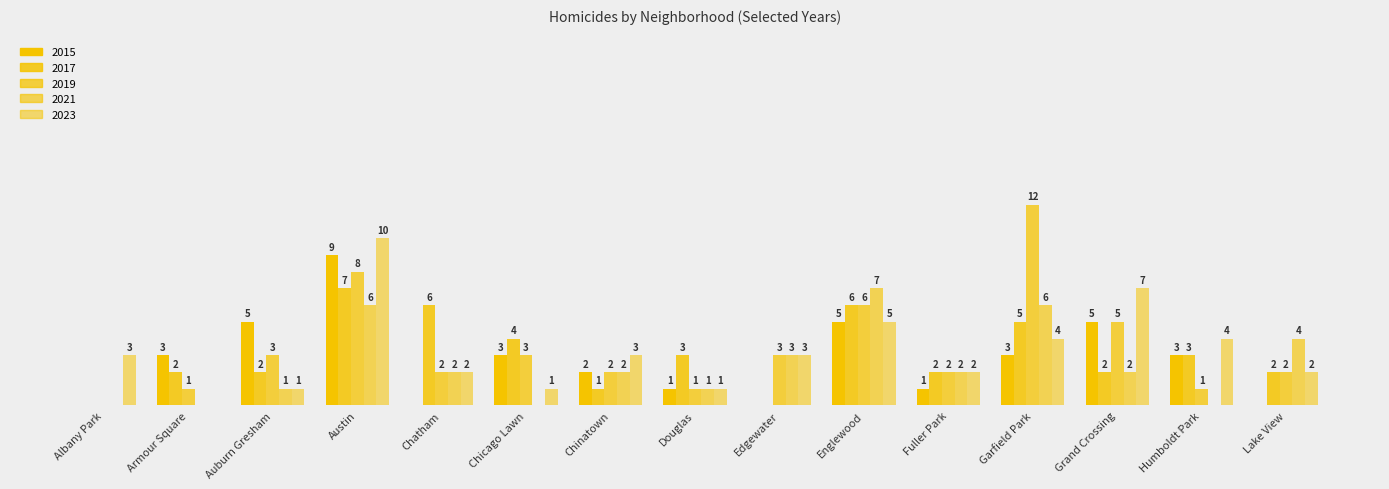

What is the sum of all 2015 values?

40